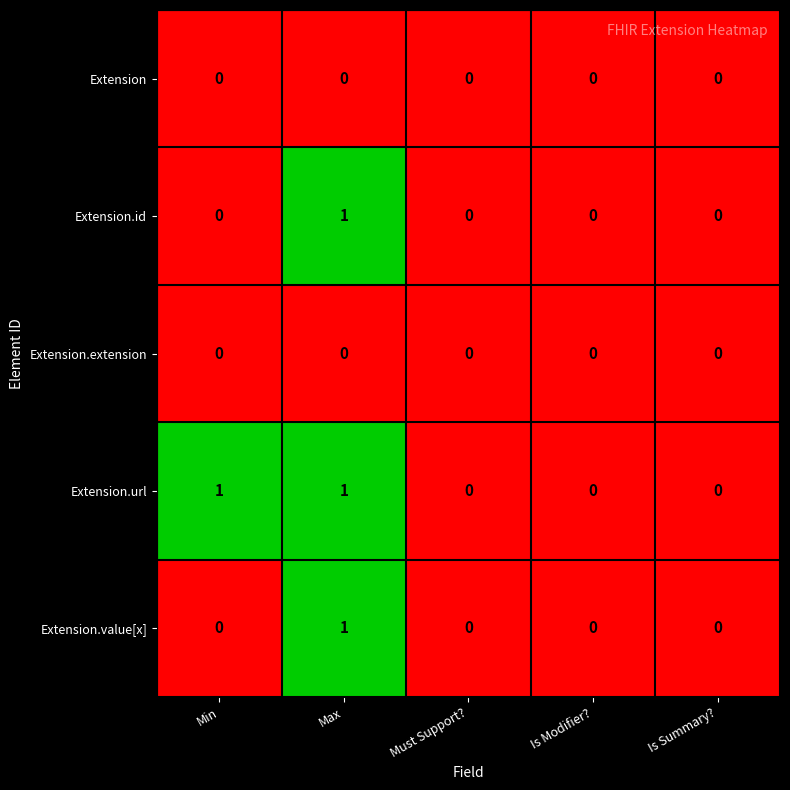

Reading left to right, transcribe all the data shown in this chart.

Extension: 0	0	0	0	0
Extension.id: 0	1	0	0	0
Extension.extension: 0	0	0	0	0
Extension.url: 1	1	0	0	0
Extension.value[x]: 0	1	0	0	0